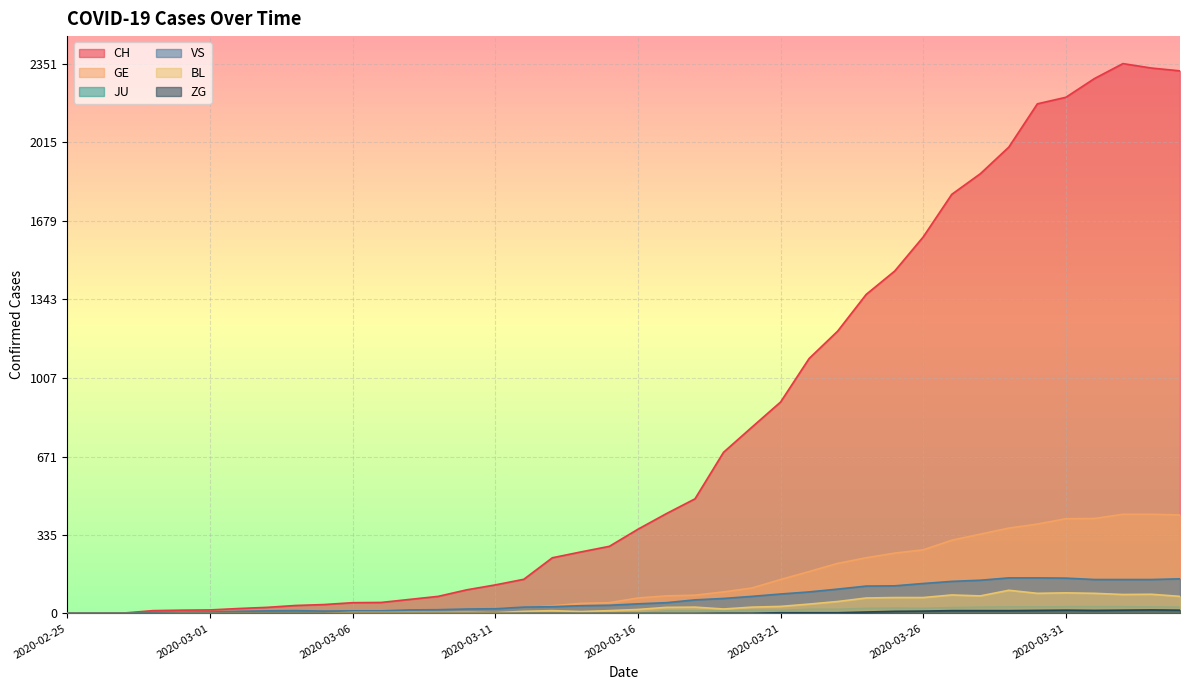

In JU, how many points are higher than both neighbors (excluding endpoints)?

2